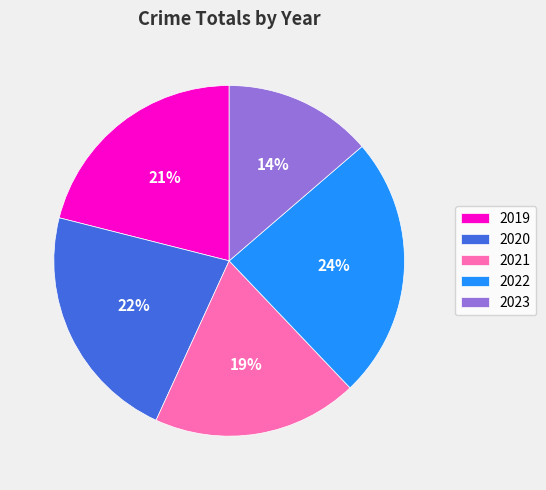

Combined, do 2019 and 2021 account for over 50%?

No